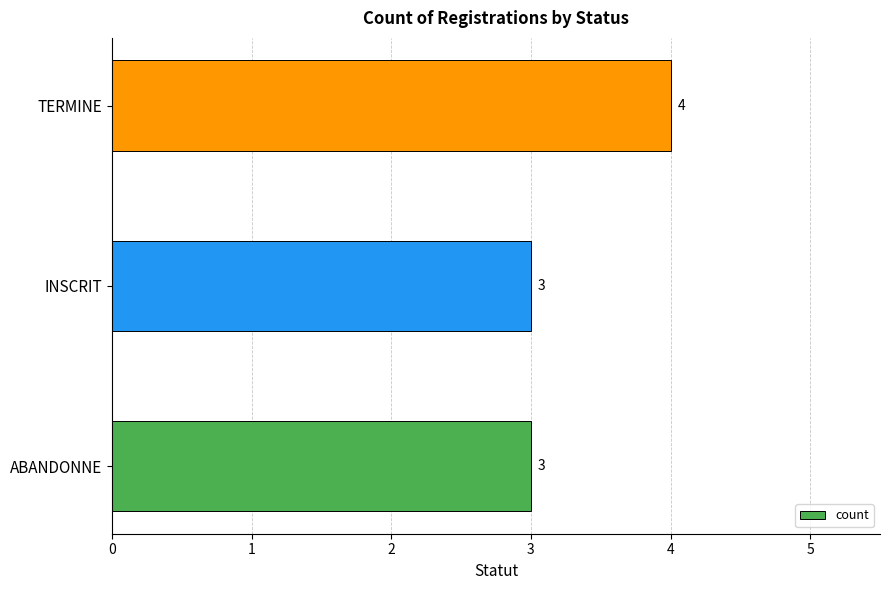

How many series are shown in this chart?

1